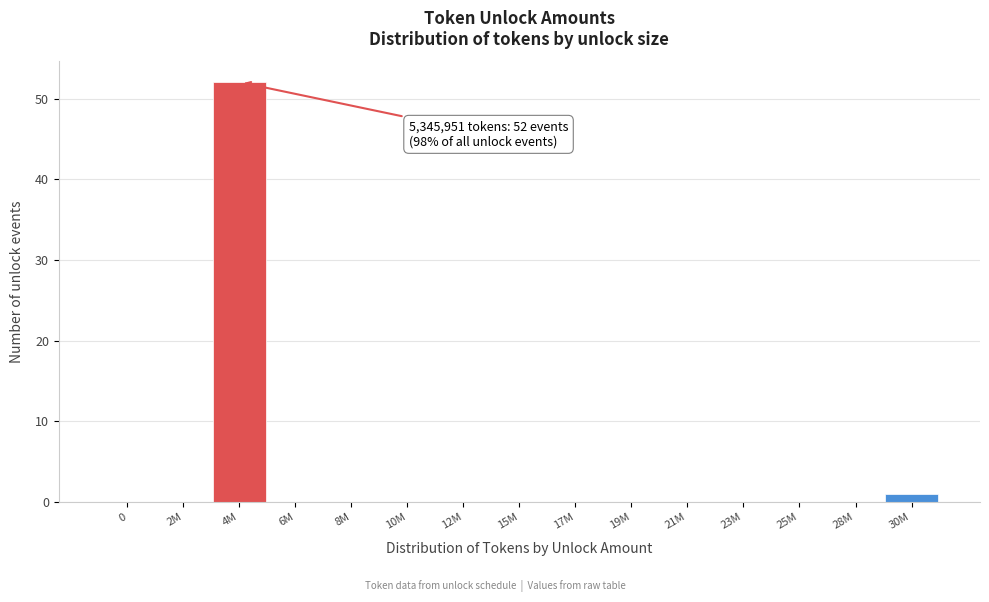

Reading left to right, extract all data points from this chart.

0=0	2M=0	4M=52	6M=0	8M=0	10M=0	12M=0	15M=0	17M=0	19M=0	21M=0	23M=0	25M=0	28M=0	30M=1